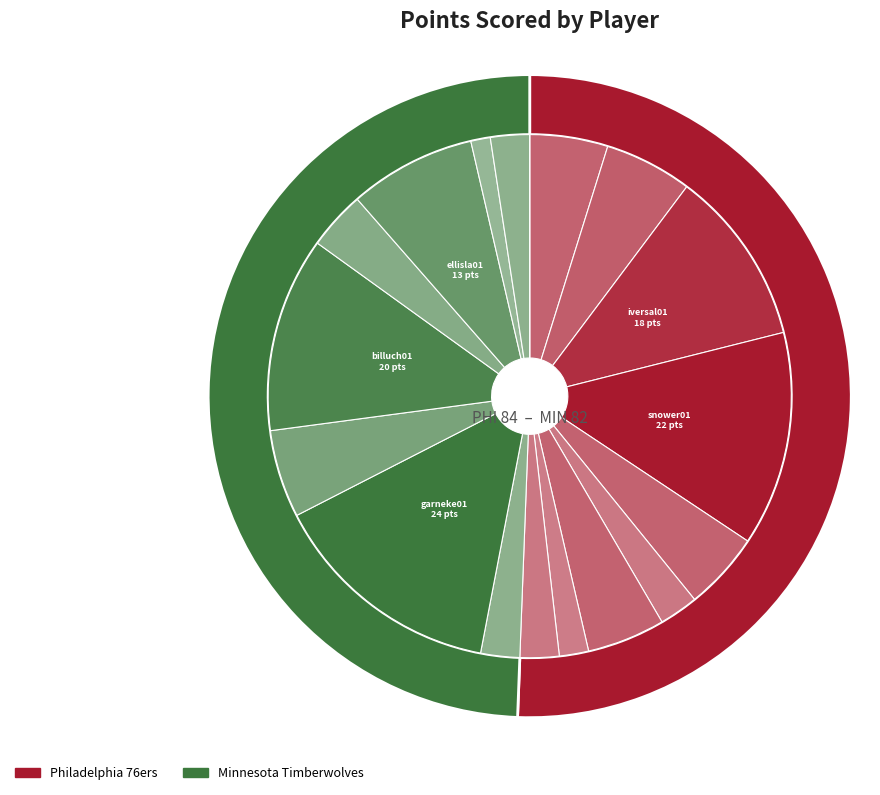

Is there a majority slice in this chart?

No